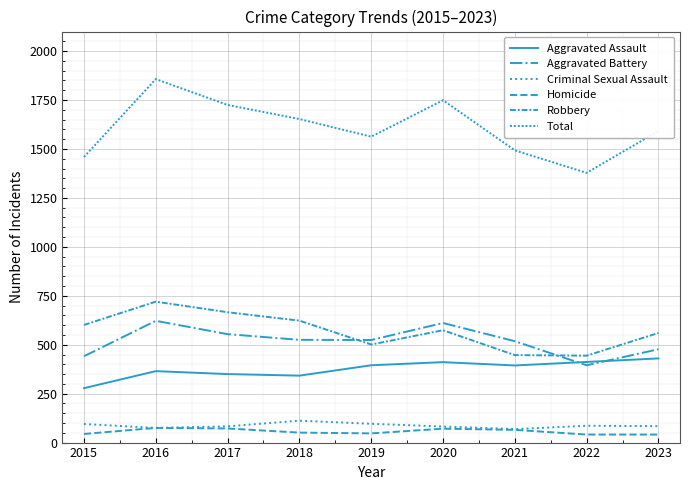

Does the chart have visible grid lines?

Yes